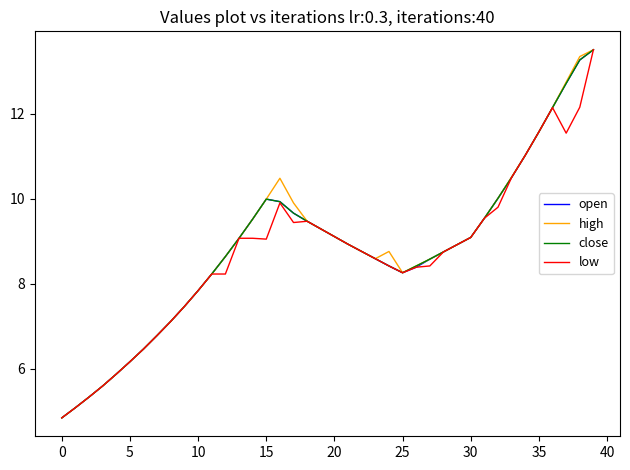

What is the label of the 17th point from the left?

16